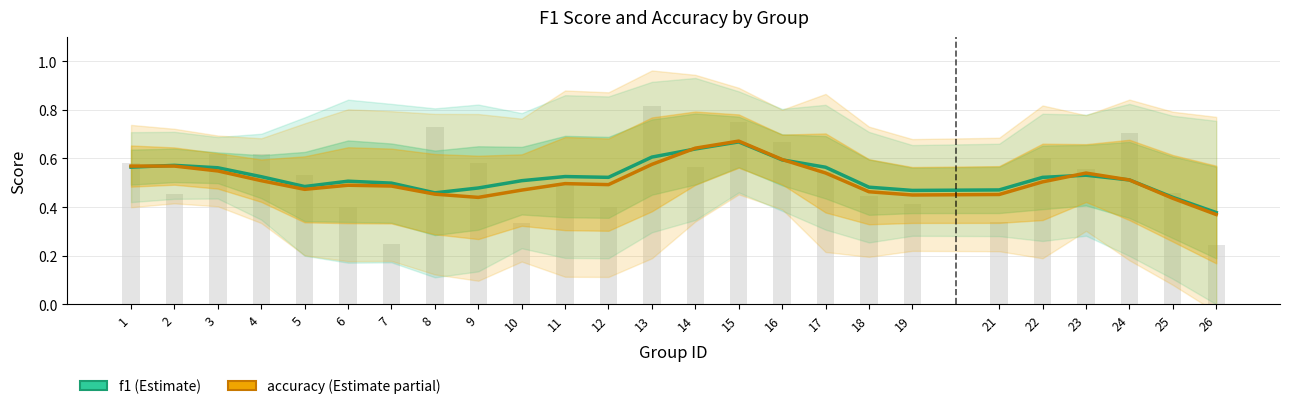

What is the value of the accuracy bar at the 11th from the left?

0.5